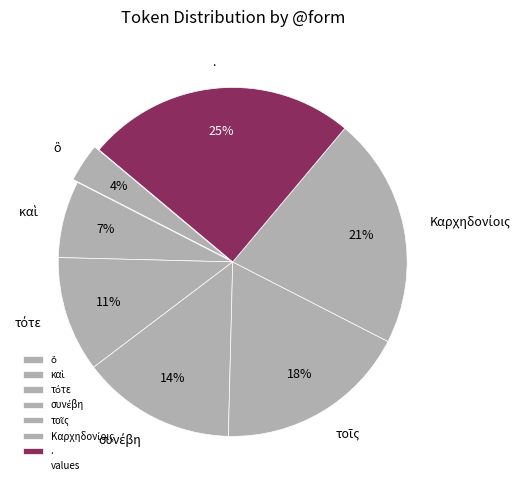

How many slices are in this pie chart?

7